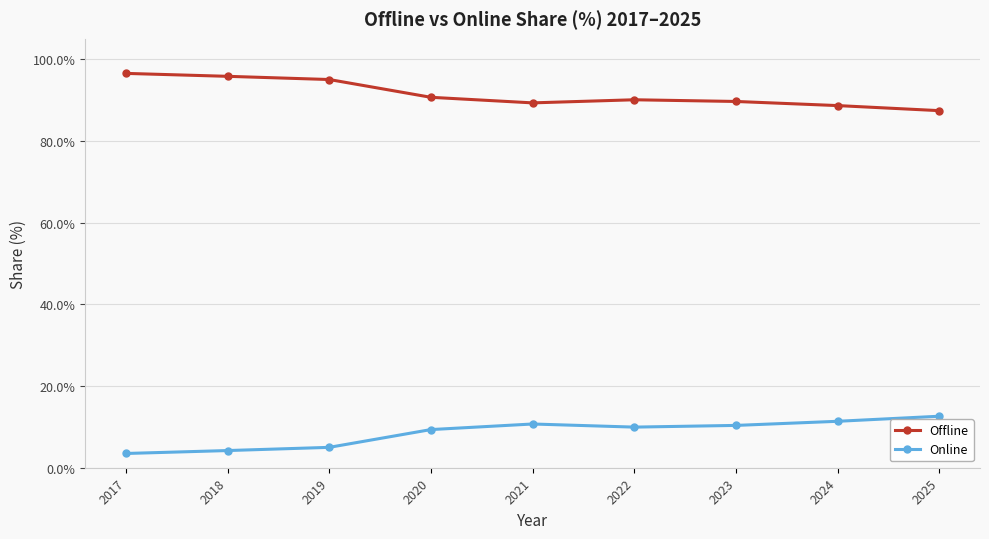

Which series has the largest total across all categories?

Offline